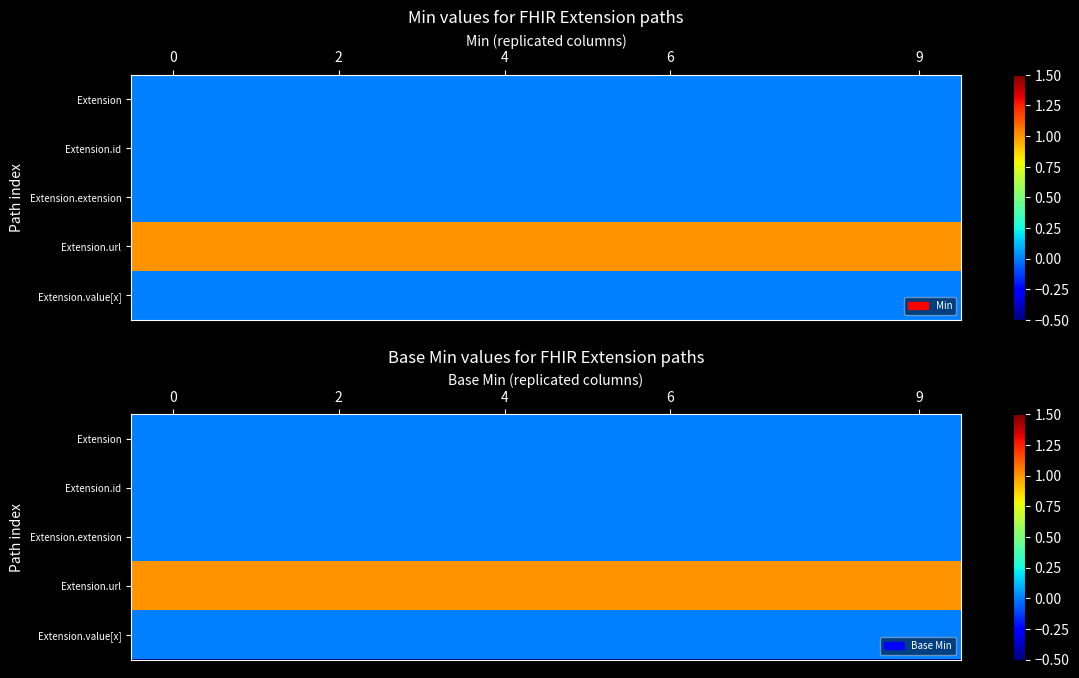

Which series has the largest total across all categories?

Extension.url